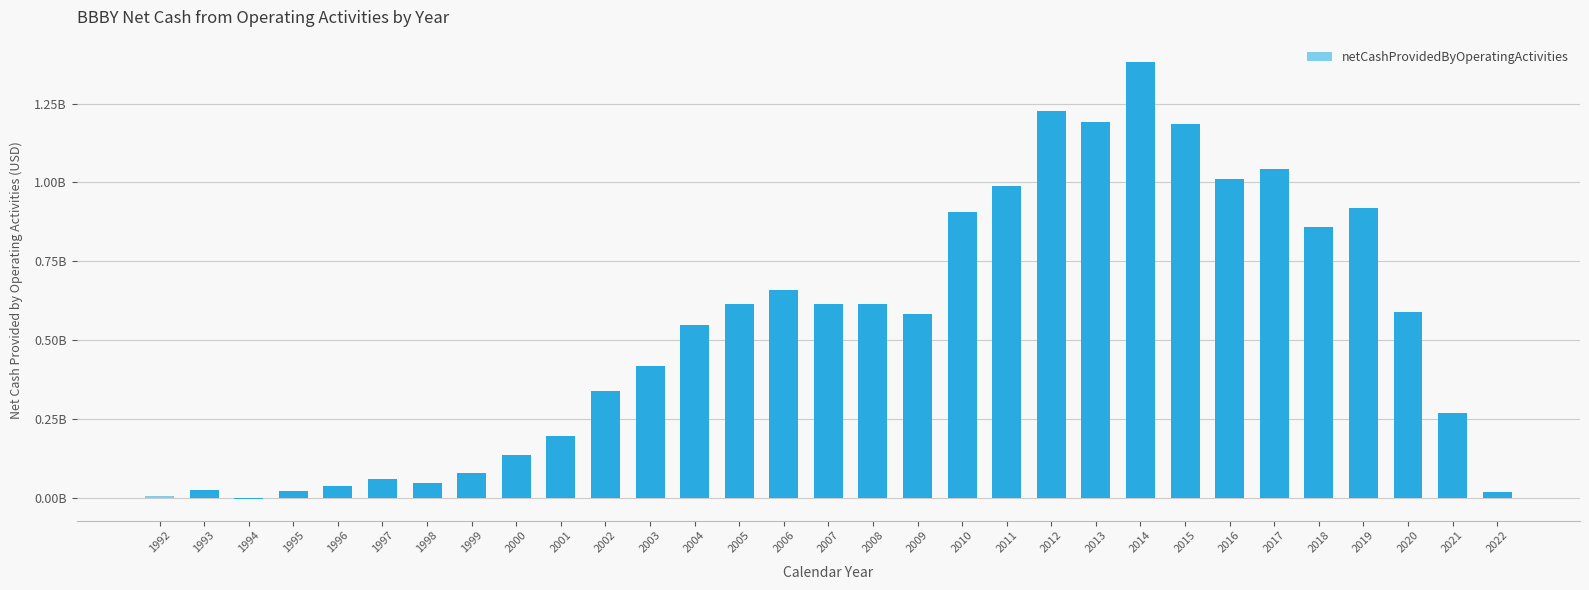

Reading left to right, list all the values displayed in this chart.

0.0	0.0	-0.0	0.0	0.0	0.1	0.0	0.1	0.1	0.2	0.3	0.4	0.5	0.6	0.7	0.6	0.6	0.6	0.9	1.0	1.2	1.2	1.4	1.2	1.0	1.0	0.9	0.9	0.6	0.3	0.0